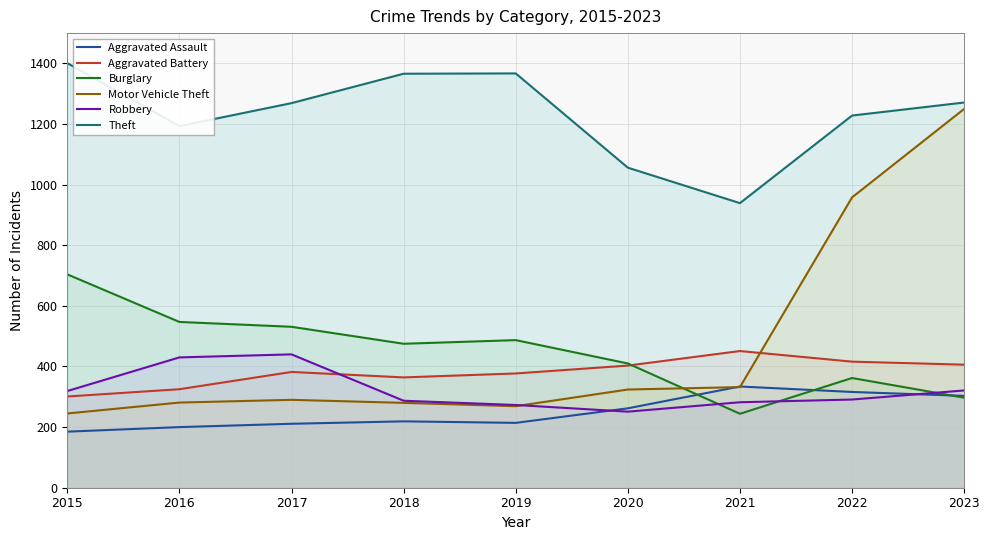

List the labels in order of Aggravated Assault value, smallest first.

2015, 2016, 2017, 2019, 2018, 2020, 2023, 2022, 2021